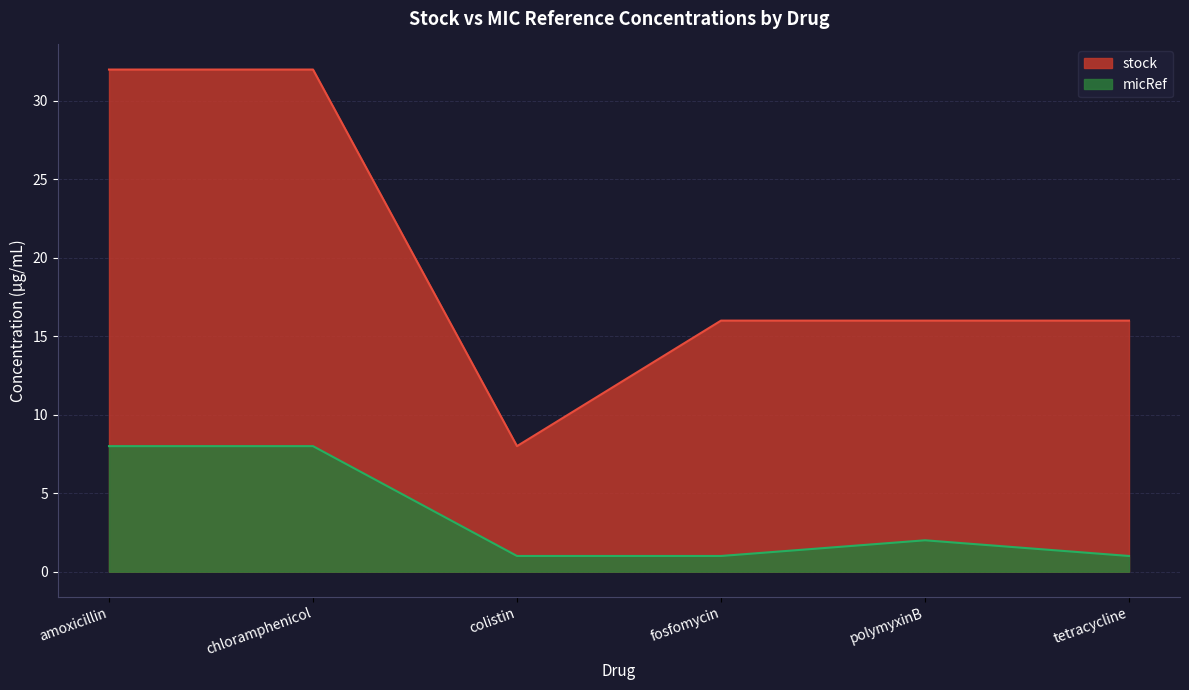

Between colistin and amoxicillin, which is larger?

amoxicillin